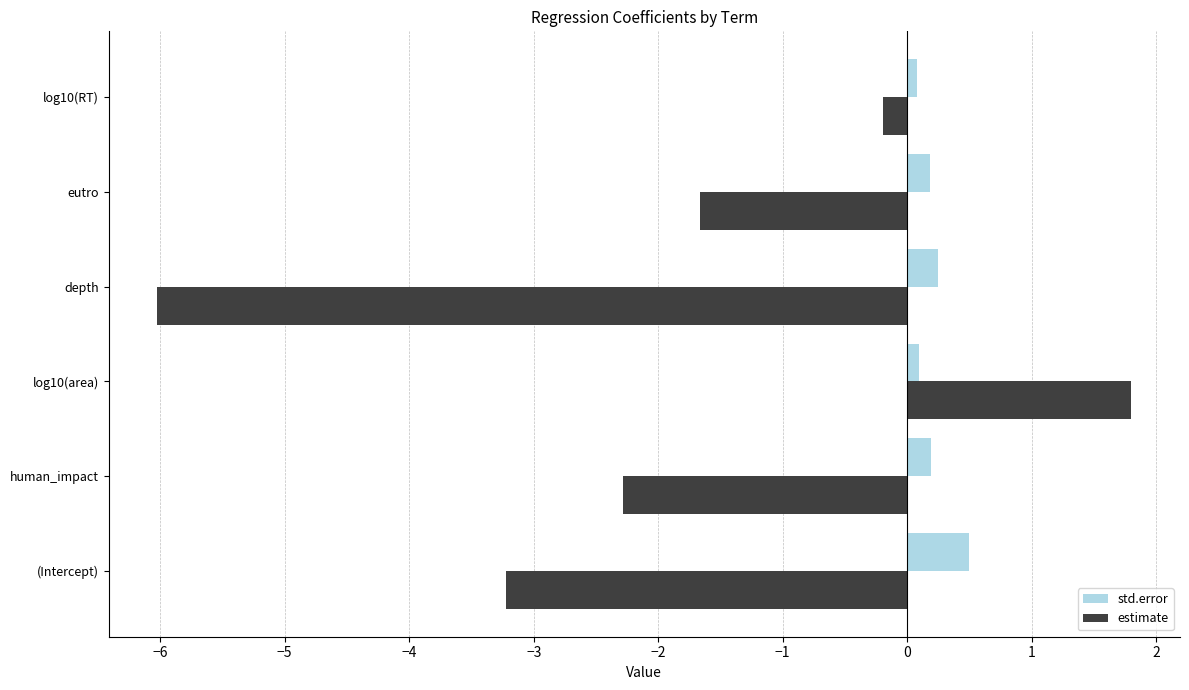

Rank the series by their maximum value, from lowest to highest.

std.error, estimate